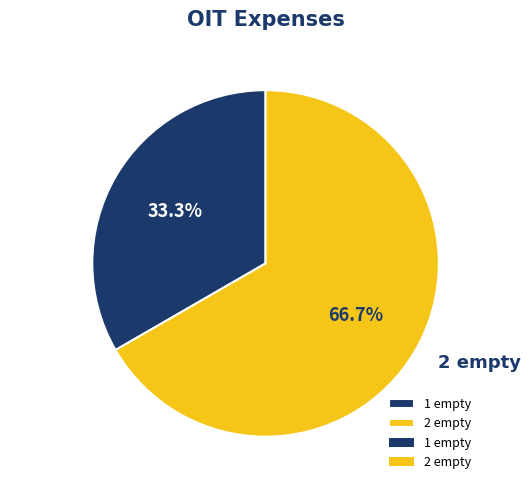

Is it true that 2 empty is 77% of the pie?

False